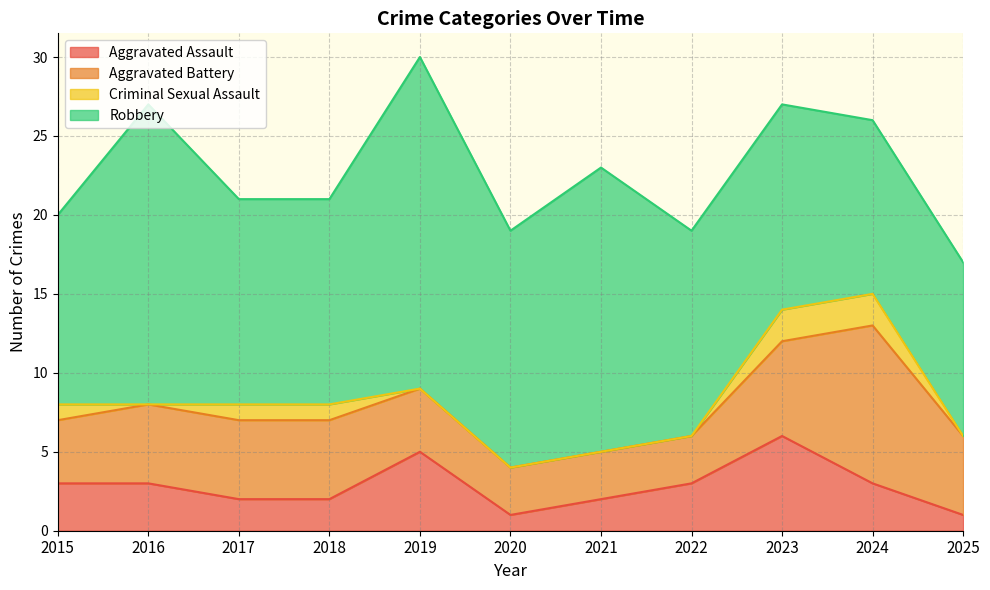

What are all the series names shown in the legend?

Aggravated Assault, Aggravated Battery, Criminal Sexual Assault, Robbery